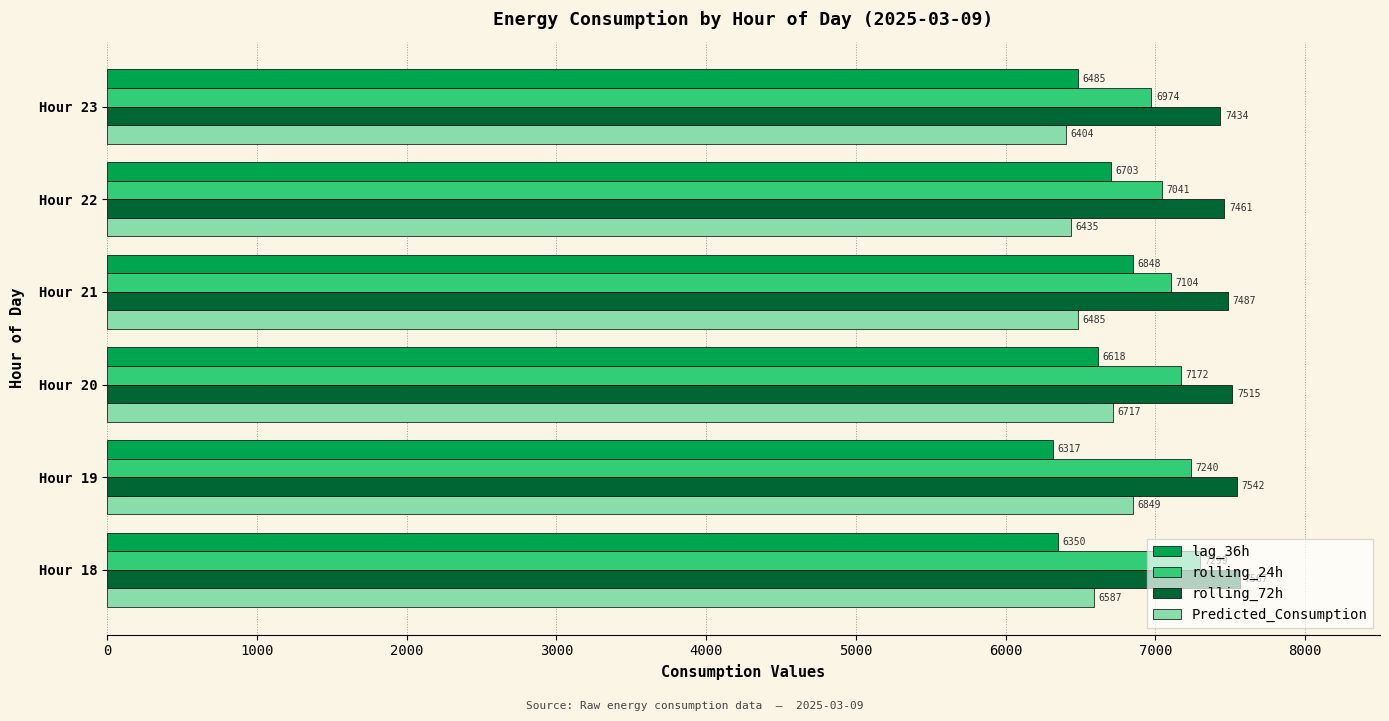

List the series in order of their peak value, lowest first.

lag_36h, Predicted_Consumption, rolling_24h, rolling_72h